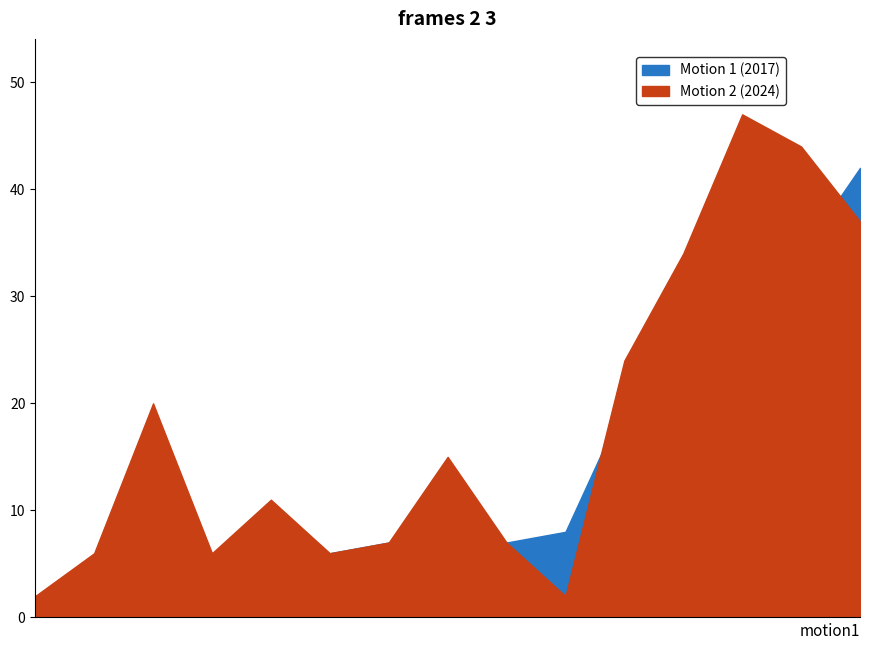

Which series has the largest total across all categories?

Motion 2 (2024)